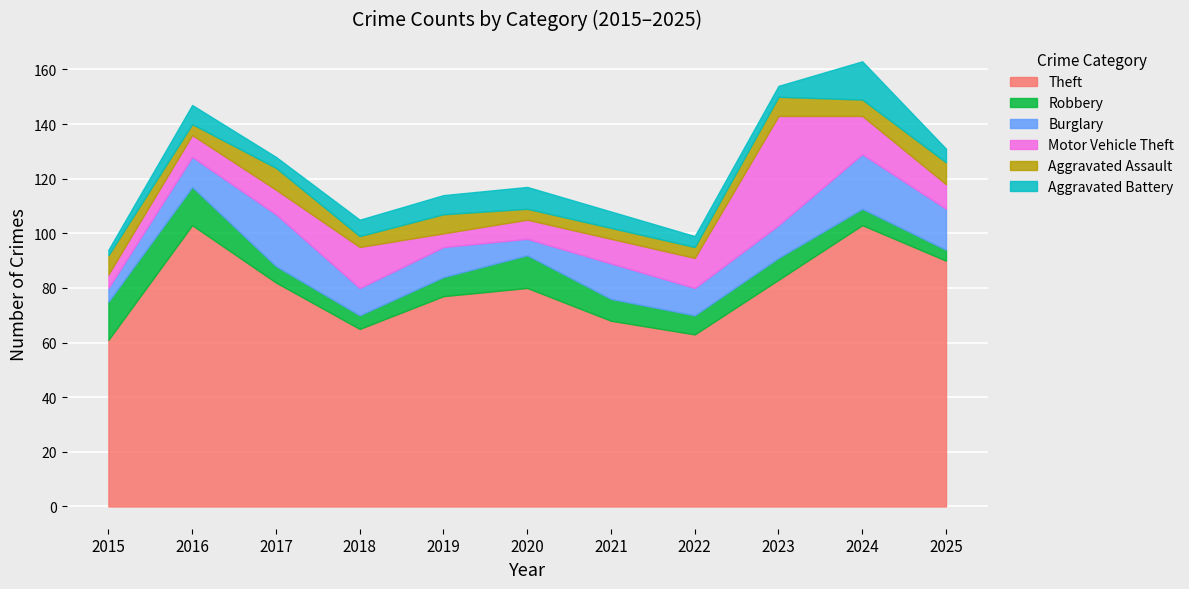

Where is the first local minimum for Aggravated Assault?

2016